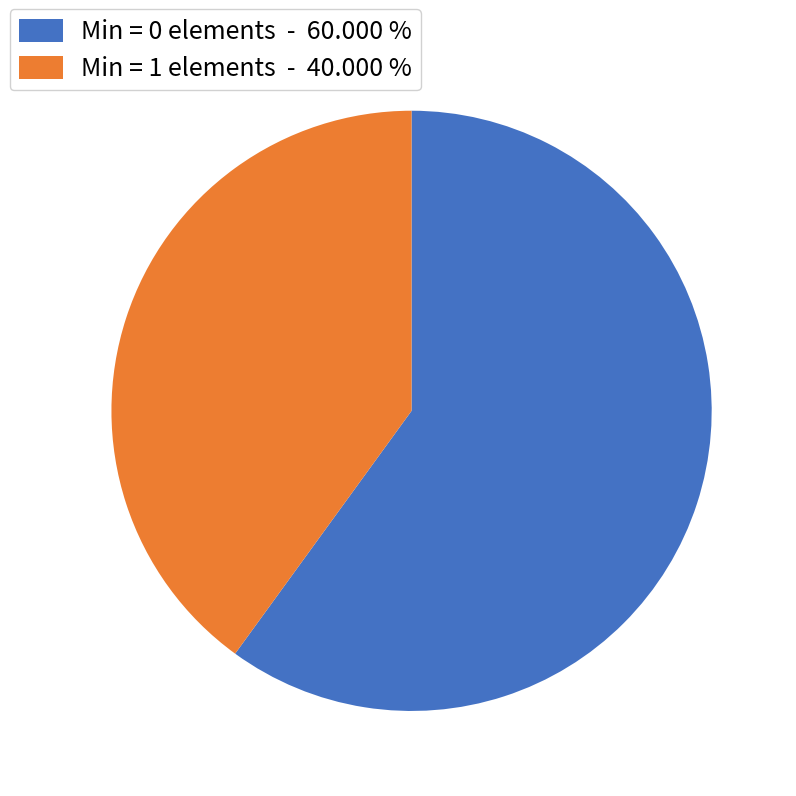

Is there a majority slice in this chart?

Yes